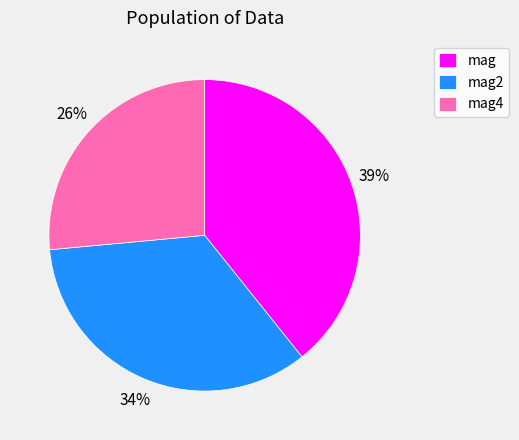

Is the sum of mag4 and mag greater than half?

Yes